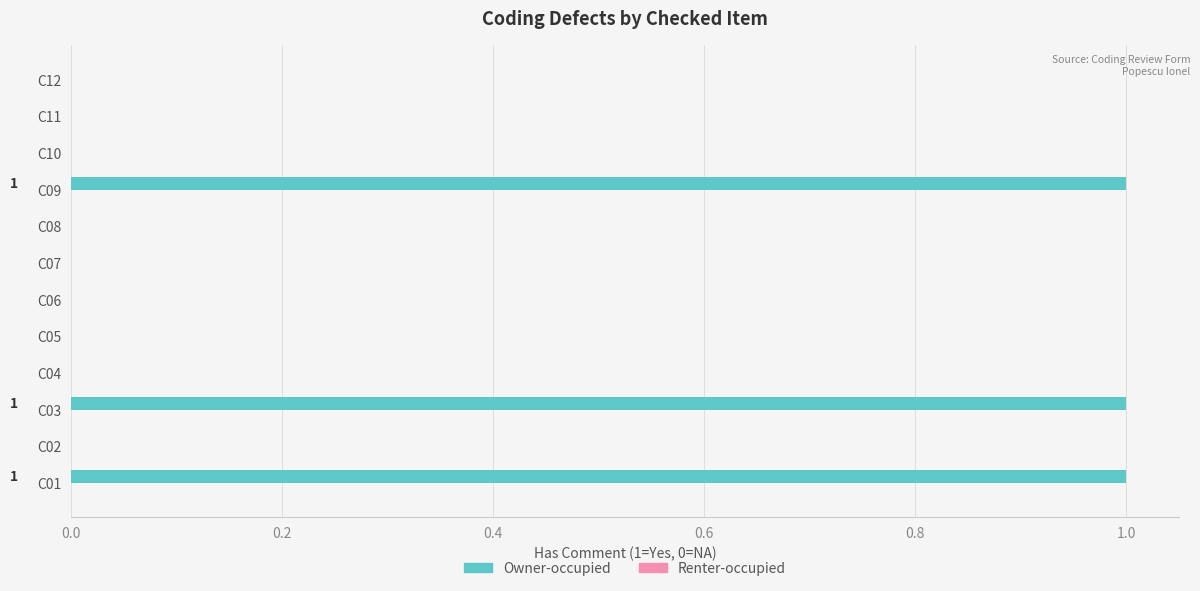

What is the sum of all values?

3